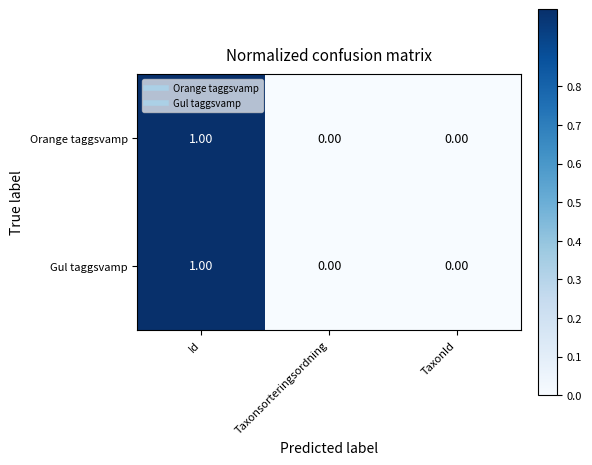

Which label corresponds to the largest value in the chart?

Id